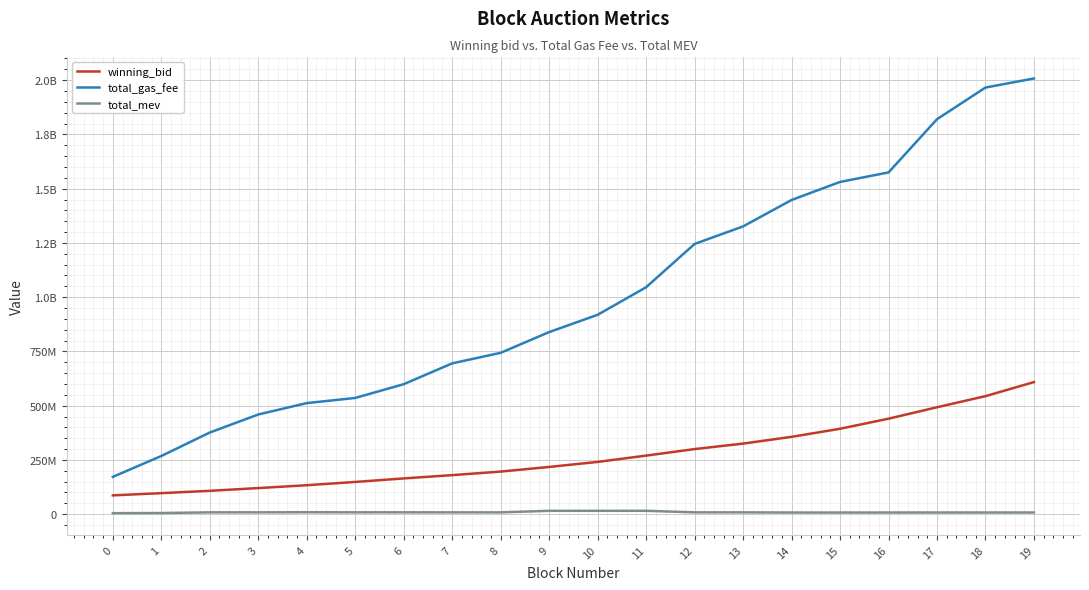

Reading left to right, transcribe all the data shown in this chart.

winning_bid: 86620744.3	96822048.6	107577145.5	120266107.6	133388012.9	148491288.8	164701026.4	179868607.2	196255924.1	217646091.8	240819402.1	269853248.9	299970408.0	325202590.1	356349828.9	393561389.8	439989598.4	492718226.3	543864010.6	608650283.1
total_gas_fee: 171921005.0	268051019.0	376240012.0	459400009.0	511900005.0	535600007.0	599000004.0	694999998.0	743600000.0	839099999.0	918800003.0	1045800012.0	1245300004.0	1326100014.0	1447800023.0	1531100022.0	1574900018.0	1820100005.0	1966099999.0	2007999998.0
total_mev: 4603240.0	5213640.0	8367070.0	8395170.0	8869270.0	8440030.0	8459000.0	8263900.0	8221900.0	15419740.0	15433220.0	15500720.0	8317720.0	8317720.0	7563180.0	7563180.0	7577380.0	7721780.0	7721780.0	7727410.0